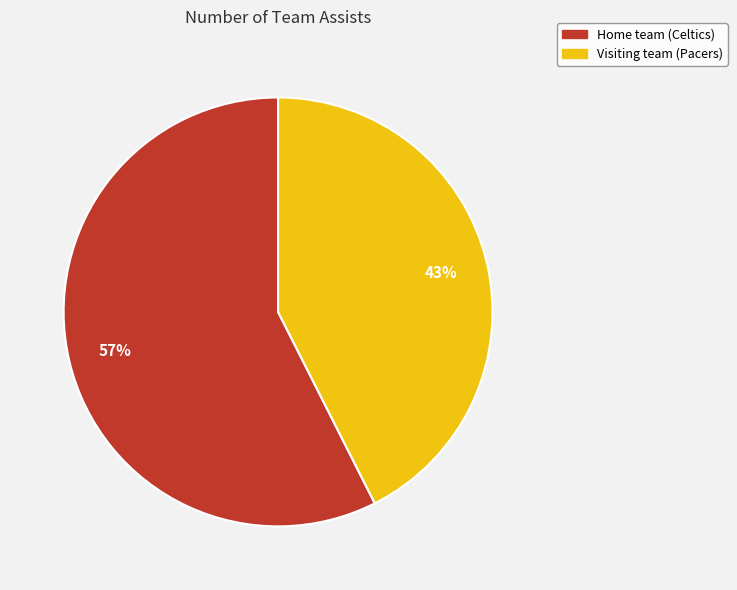

How many slices are in this pie chart?

2